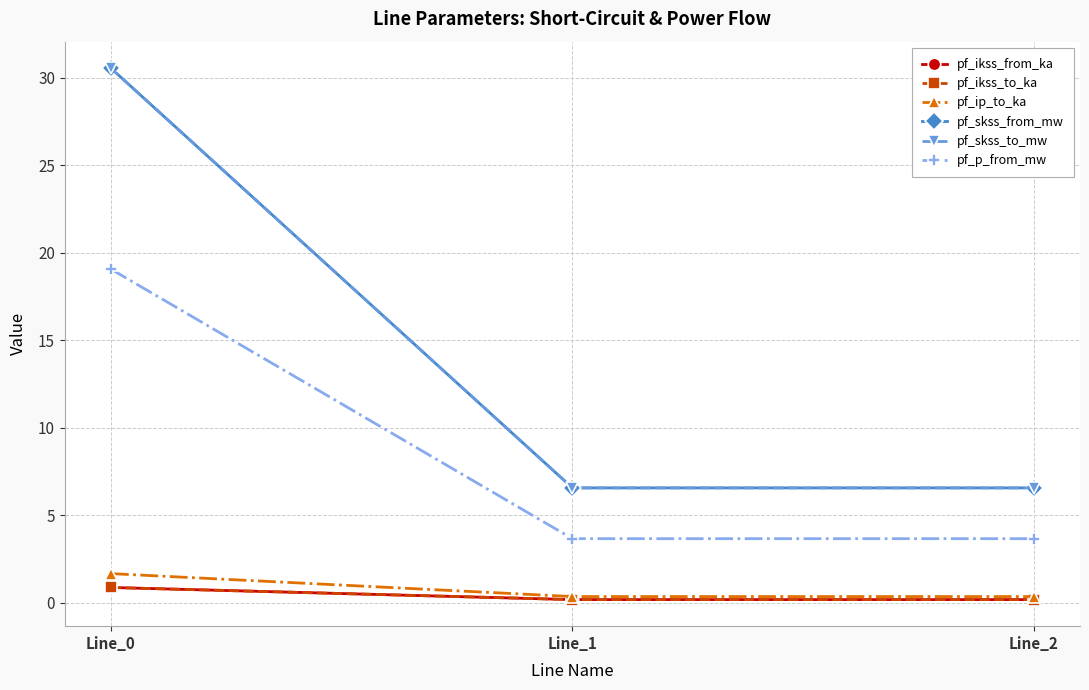

Is it true that pf_ikss_to_ka equals 0.1 at Line_2?

False